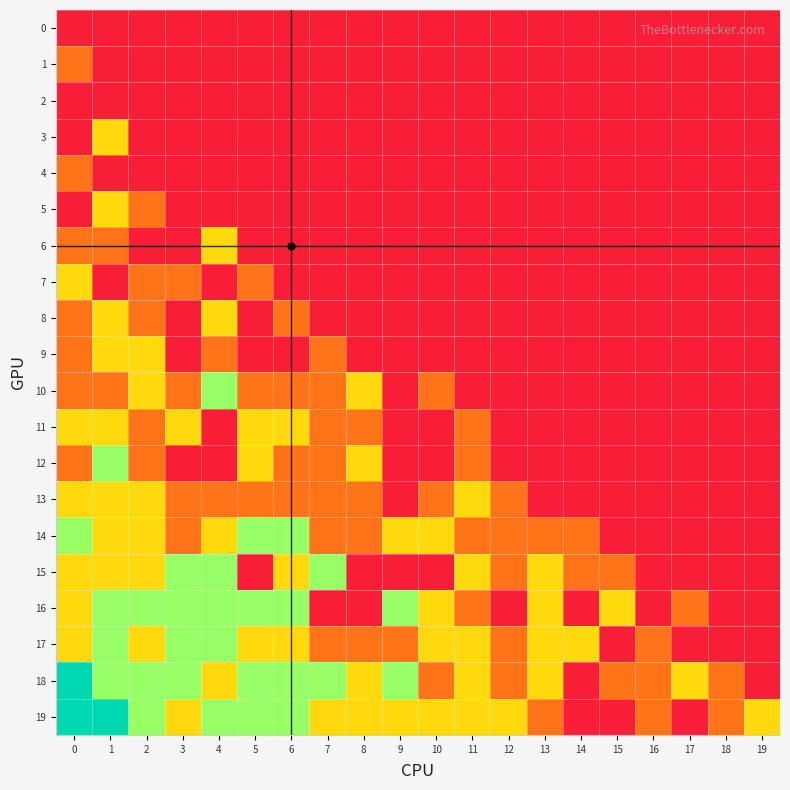

Which series has the largest range (max minus min)?

18